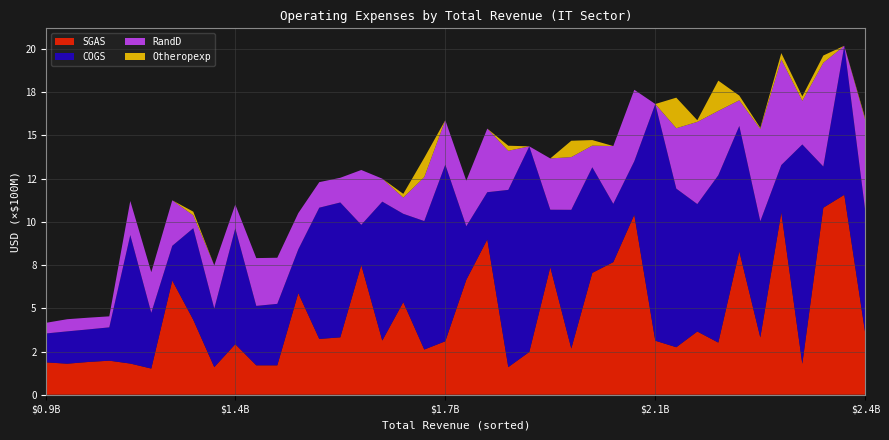

Reading left to right, extract all data points from this chart.

SGAS: 186971000	179545000	189488000	196914000	180317000	151382000	660887000	433448000	159642000	292500000	170120000	169952000	587835000	322739000	331995000	750292000	313544000	535598000	261471000	309348000	664738000	898440000	159700000	247597000	738080000	267278000	704880000	767174000	1041231000	312367000	274815000	365684000	301670000	829253000	331652000	1054400000	179100000	1081800000	1156635000	353670000
COGS: 167600000	187013000	188425000	192788000	743304000	322516000	200600000	529900000	338580000	670174000	343801000	355727000	253047000	759362000	780281000	232600000	803506000	511087000	743164000	1021658000	309959000	273199000	1025400000	1189341000	332261000	802474000	610943000	337205000	309629000	1369438000	917472000	737206000	967870000	725620000	671907000	274300000	1268800000	238500000	862075000	708823000
RandD: 61694000	70297000	67777000	63718000	197269000	235184000	263150000	74744000	250434000	137354000	276462000	266761000	209614000	147696000	142751000	317263000	132892000	93879000	254723000	257494000	263792000	367856000	226300000	0	296583000	305043000	125286000	334227000	413322000	0	349543000	475522000	372596000	148591000	533891000	611100000	252200000	600000000	0	525745000
Otheropexp: 0	0	0	0	0	0	0	20962000	0	0	0	0	0	0	0	0	0	21547000	111537000	0	0	0	29100000	0	0	94534000	32057000	0	0	0	176746000	9508000	174896000	27067000	6550000	36500000	25900000	42100000	0	9537000